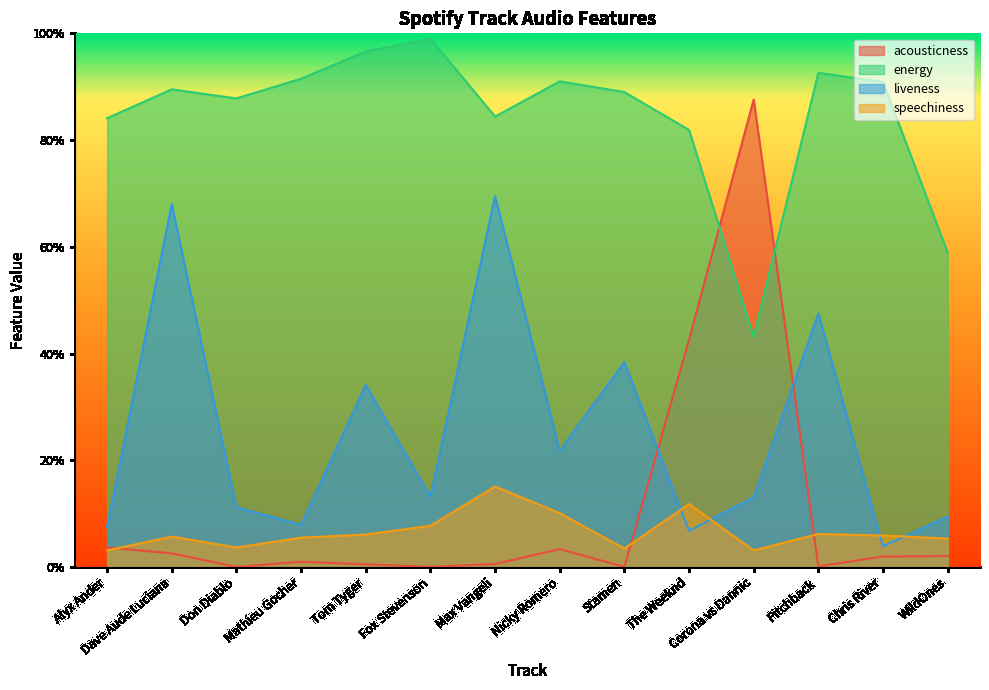

At which label is speechiness closest to 0?

Alyx Ander